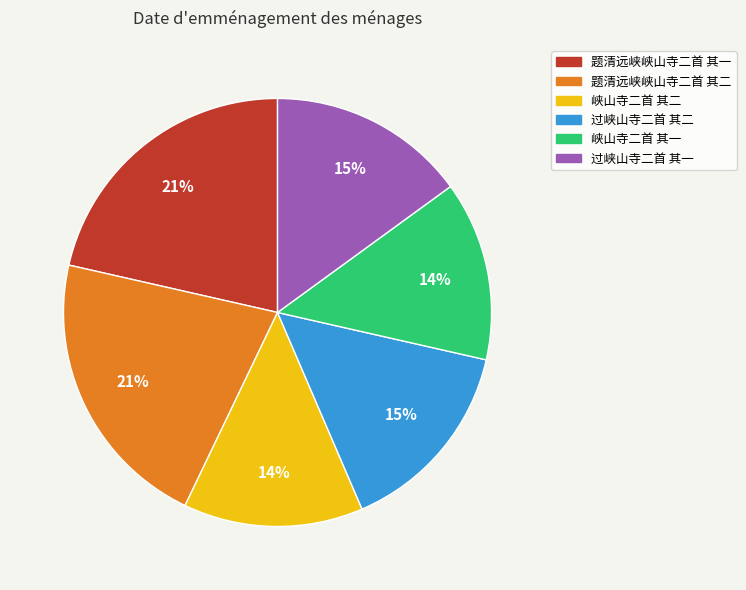

Is there a majority slice in this chart?

No